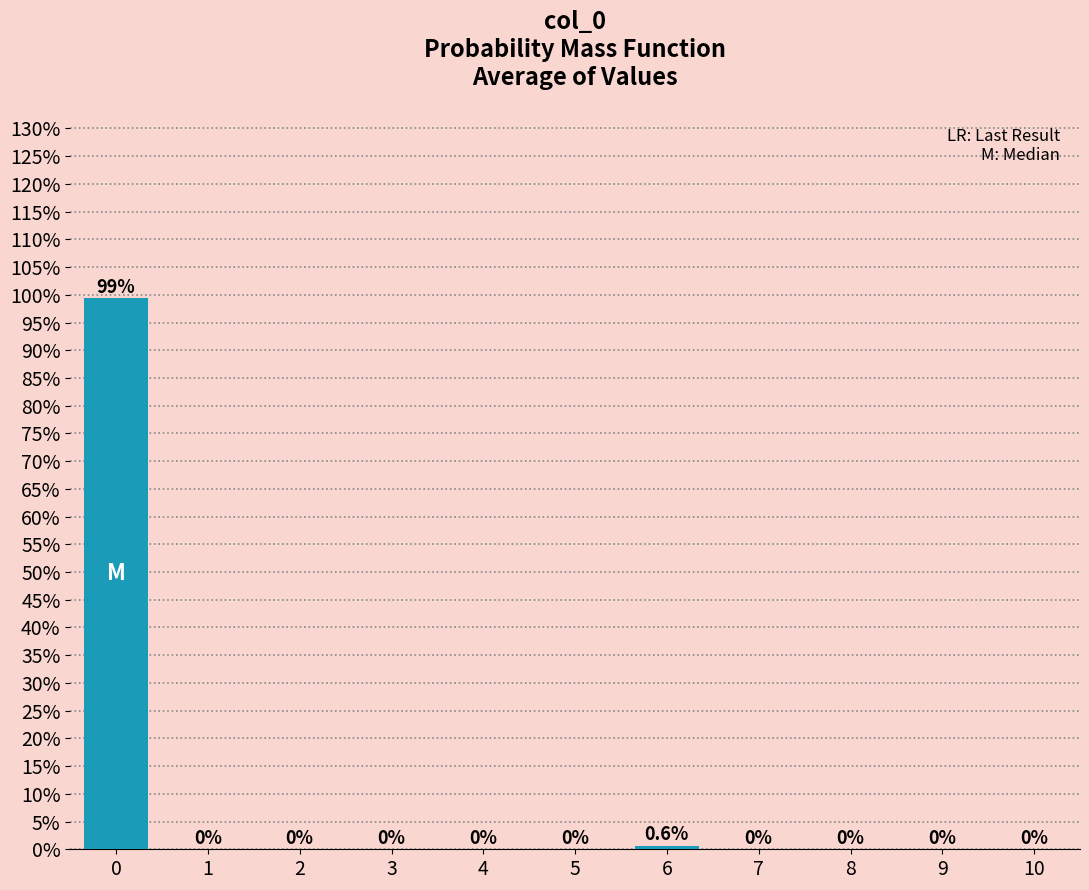

Reading left to right, list all the values displayed in this chart.

0=99.4	1=0.0	2=0.0	3=0.0	4=0.0	5=0.0	6=0.6	7=0.0	8=0.0	9=0.0	10=0.0